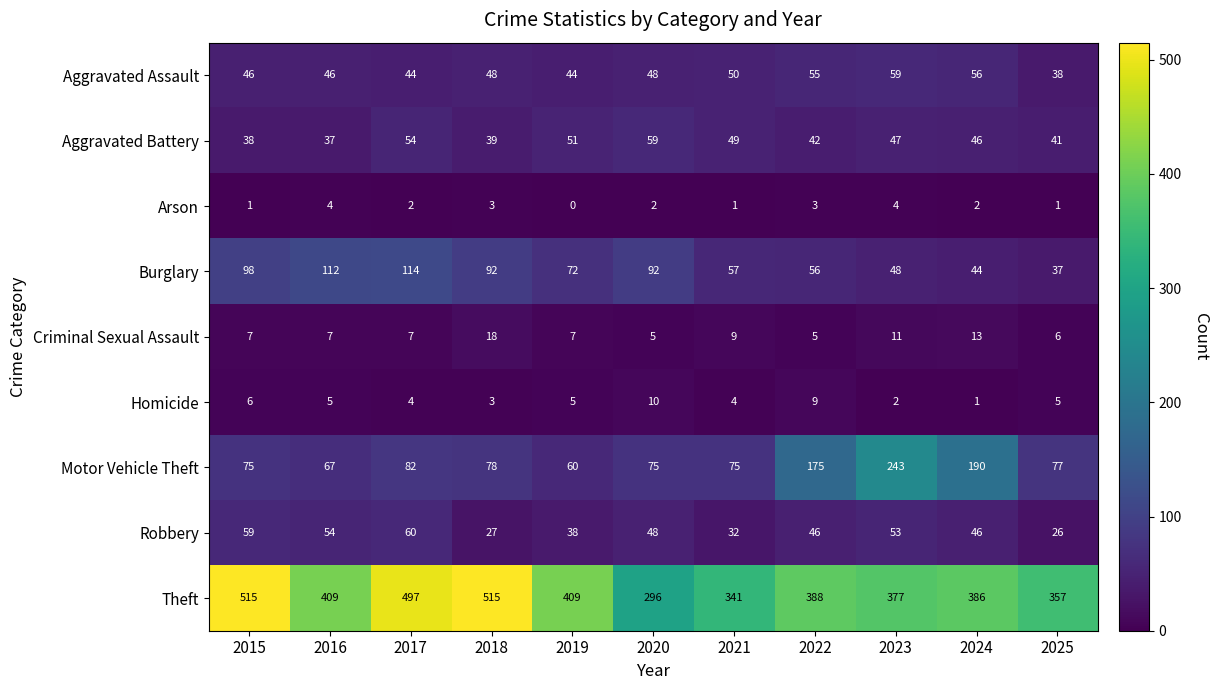

What is the sum of all Theft values?

4490